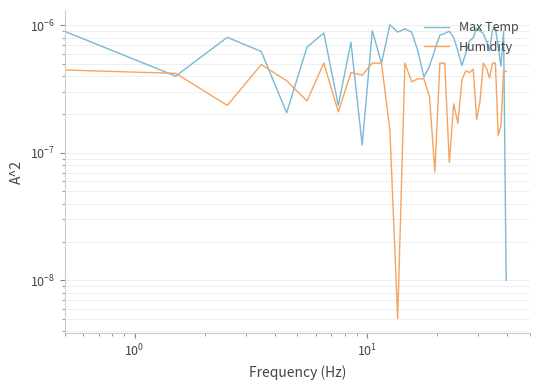

The value of Max Temp at $\mathdefault{10^{2}}$ is 0.0. True or false?

False